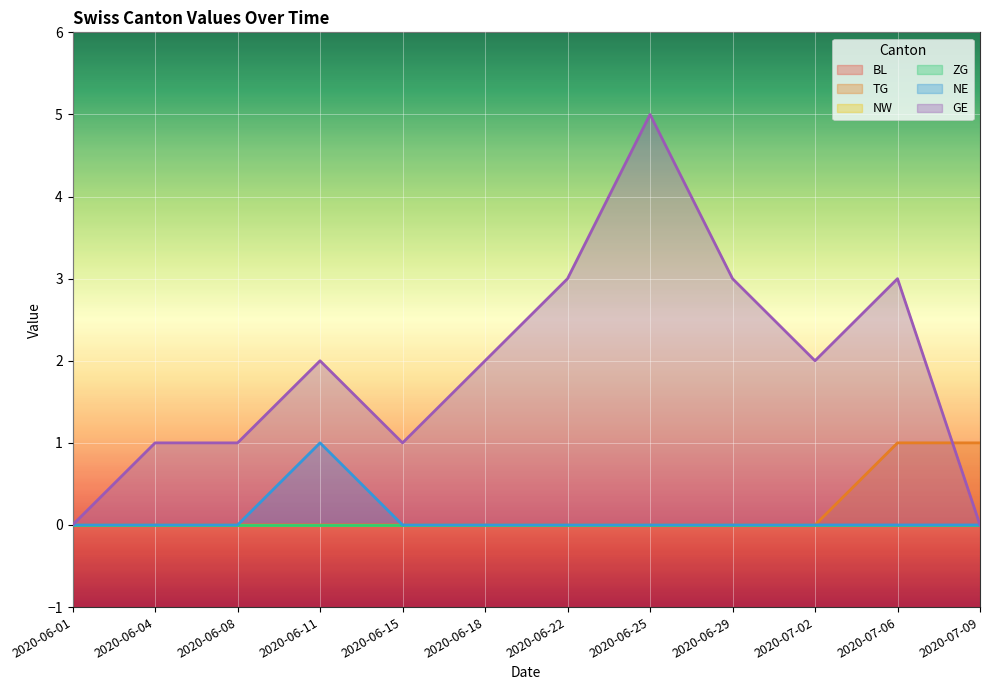

True or false: NE and GE intersect in this chart.

False